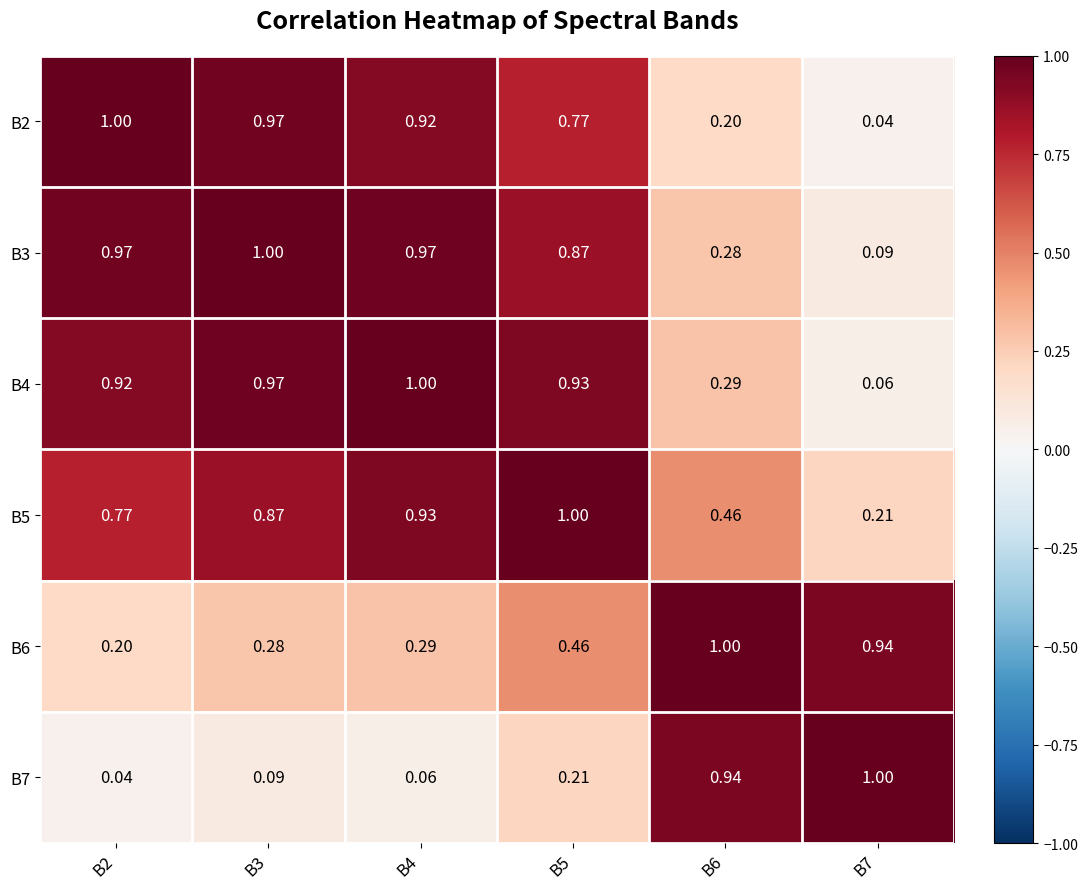

Is the value of B7 at B3 greater than the value of B3 at B4?

No